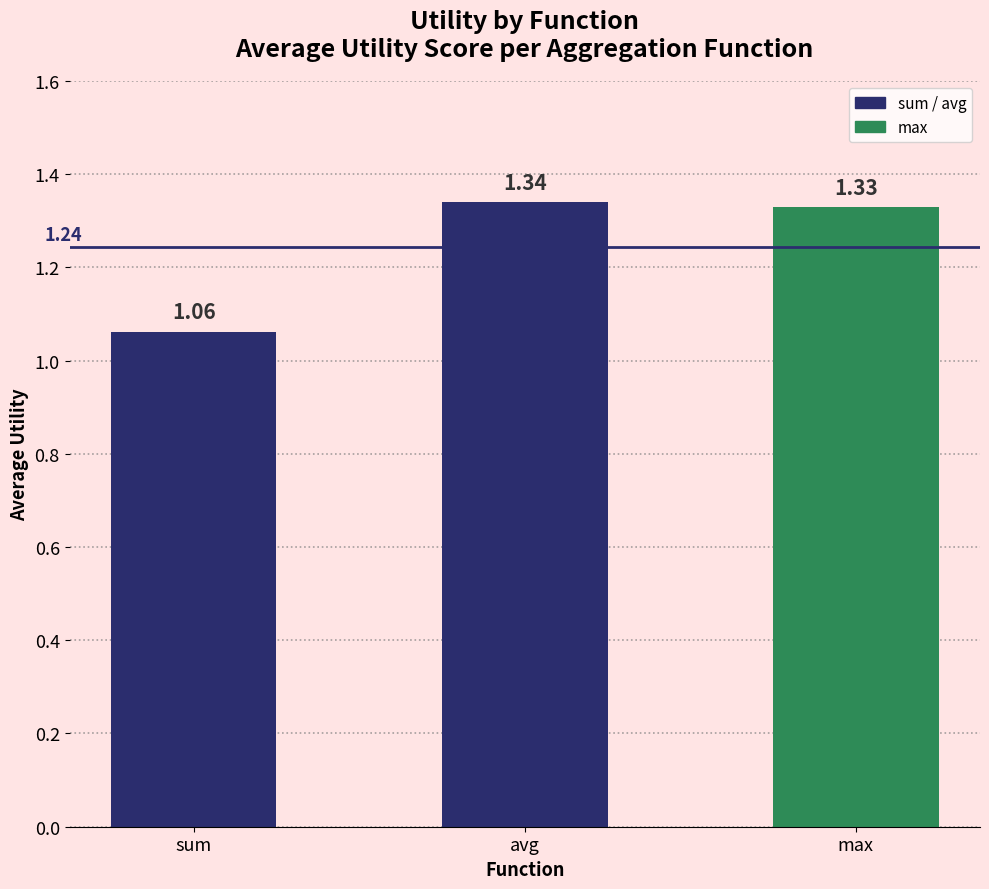

At which label is the value closest to 1?

sum